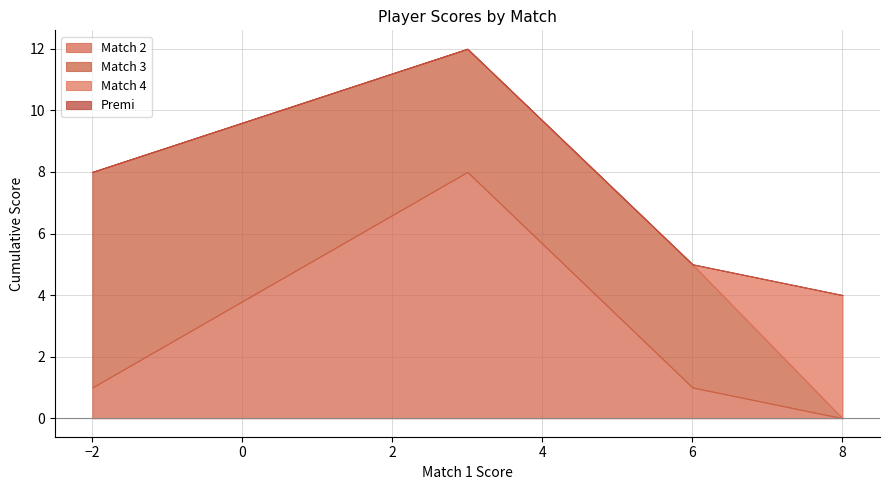

True or false: Match 2 and Premi intersect in this chart.

False